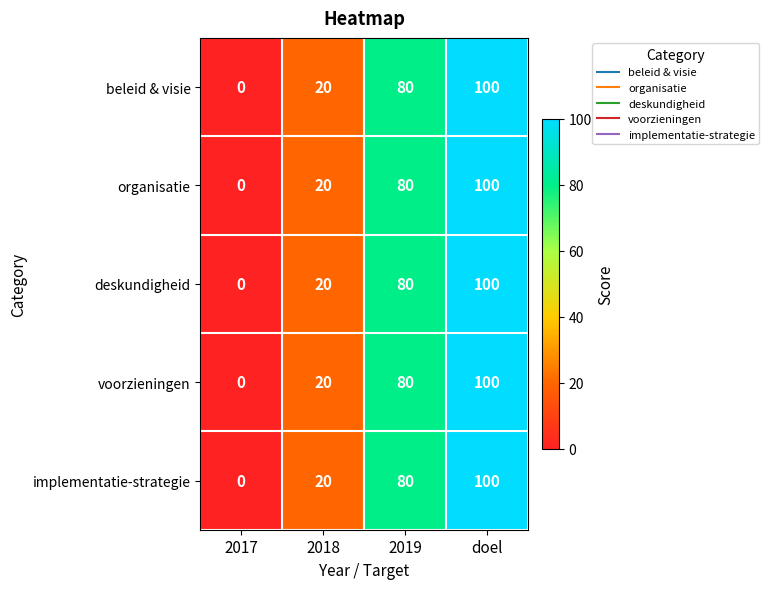

Rank the categories by organisatie value from highest to lowest.

doel, 2019, 2018, 2017